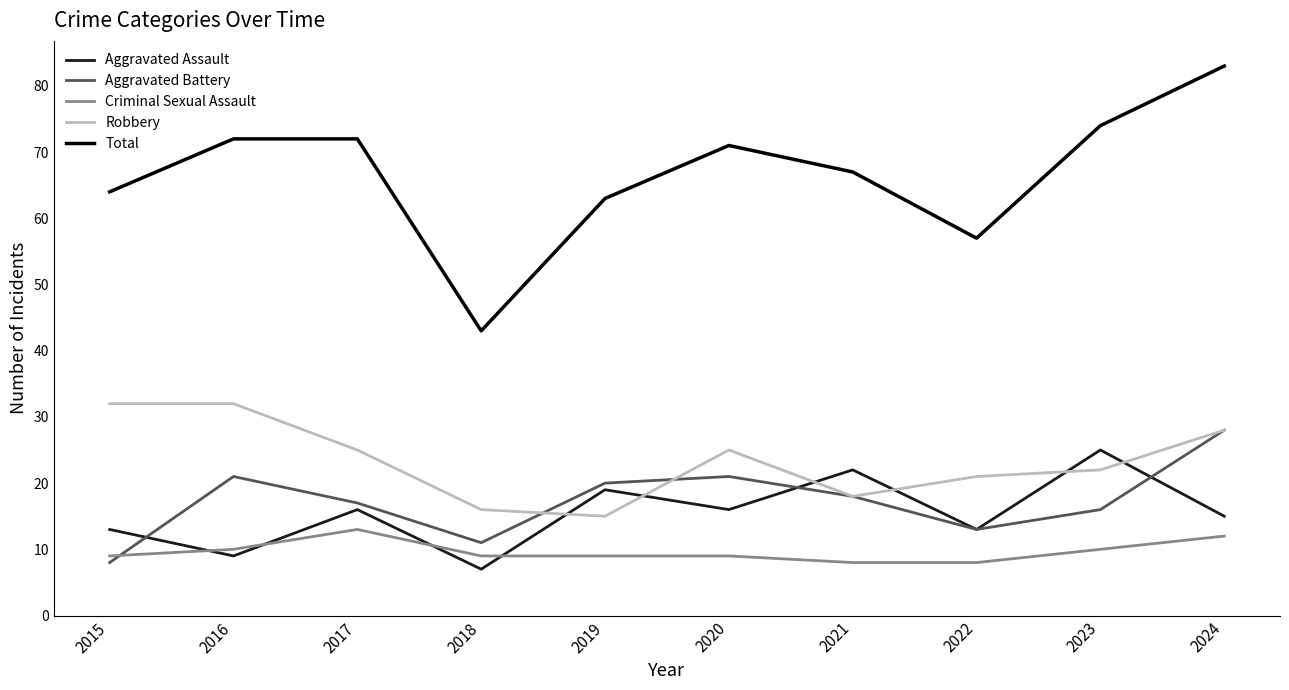

The value of Aggravated Assault at 2020 is 16. True or false?

True